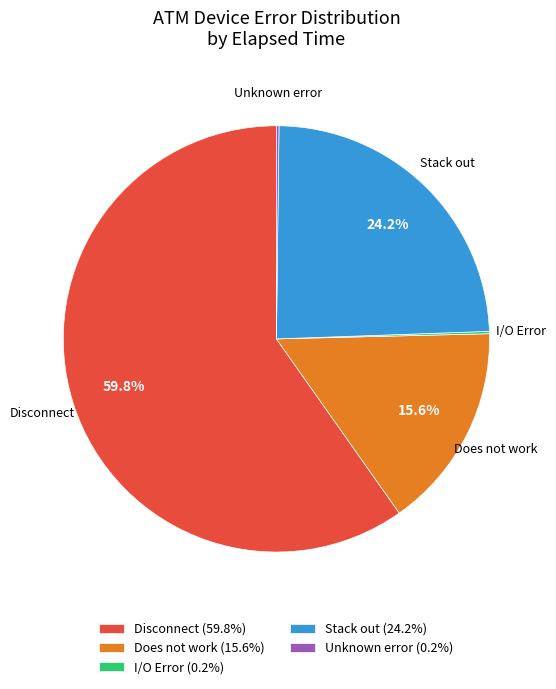

Does Disconnect (59.8%) account for over 50% of the chart?

Yes